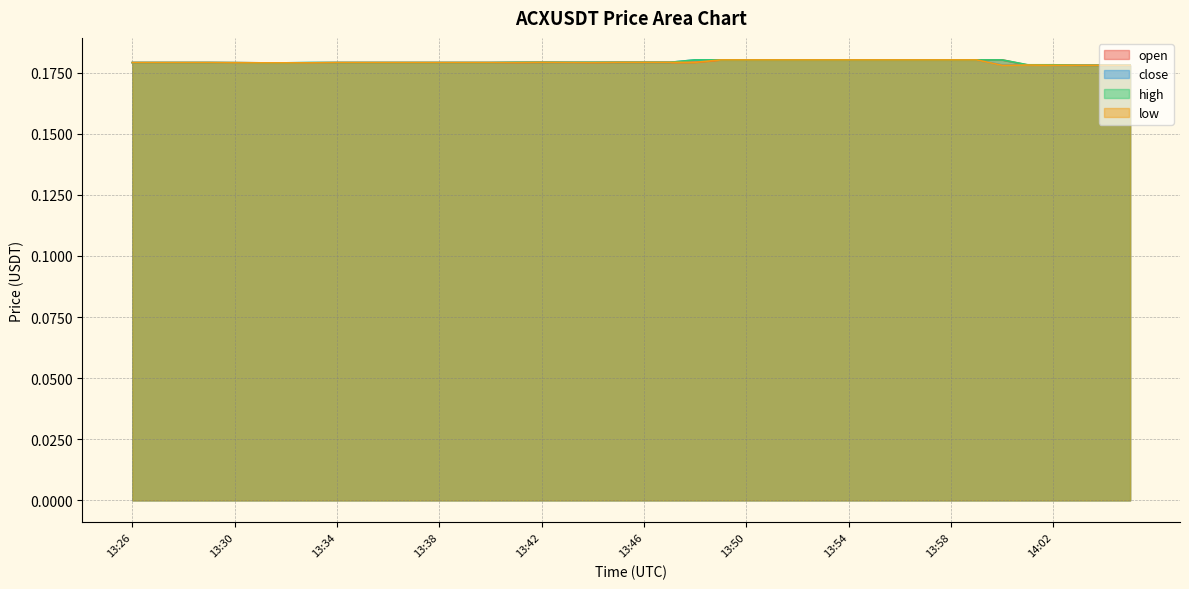

What position from the left is 13:32?

7